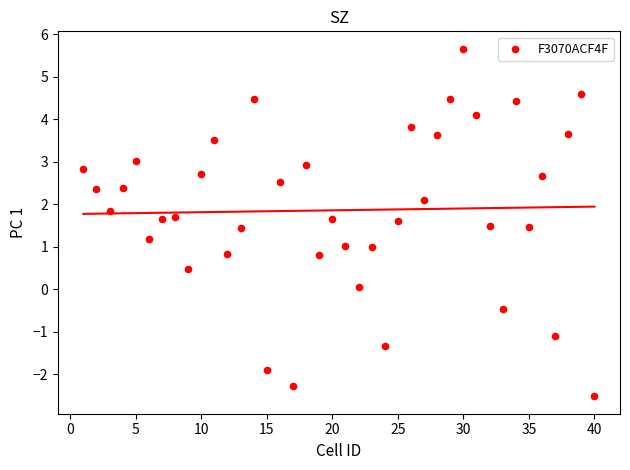

What is the range of X values (max minus min)?

39.0